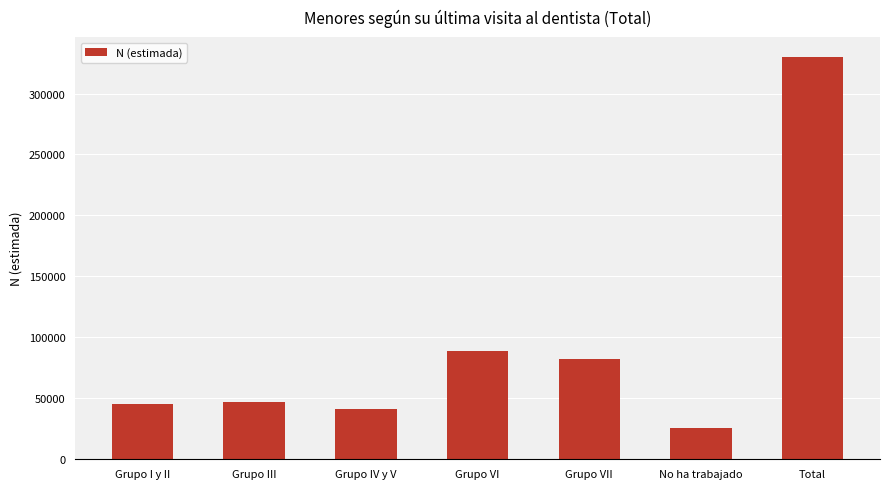

What is the label of the 7th bar from the right?

Grupo I y II